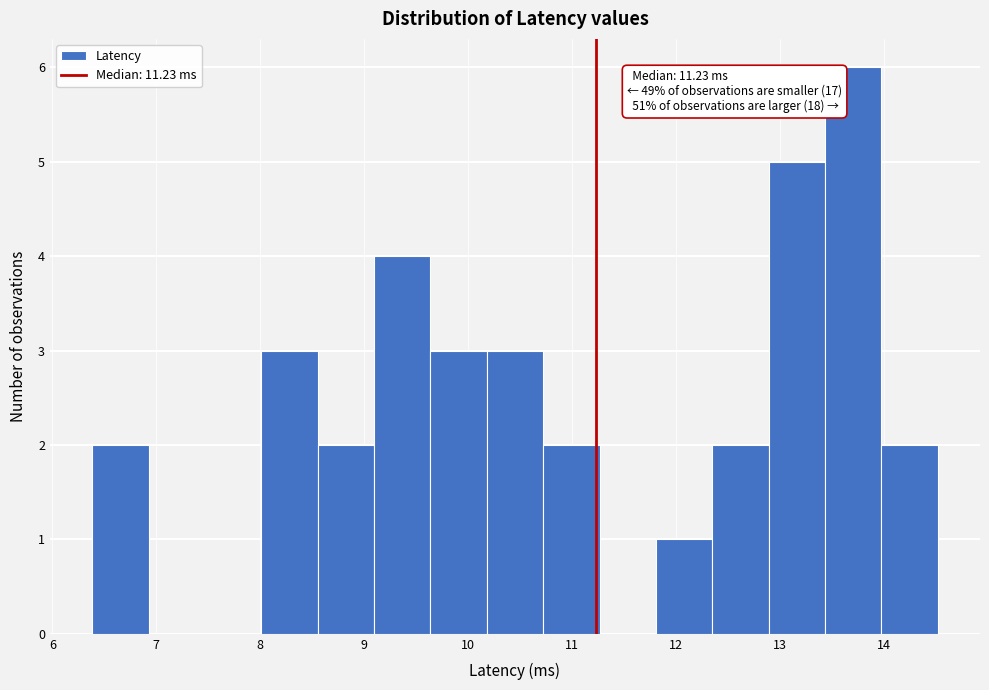

Which range on the x-axis has the tallest bar?

13.4 to 14.0